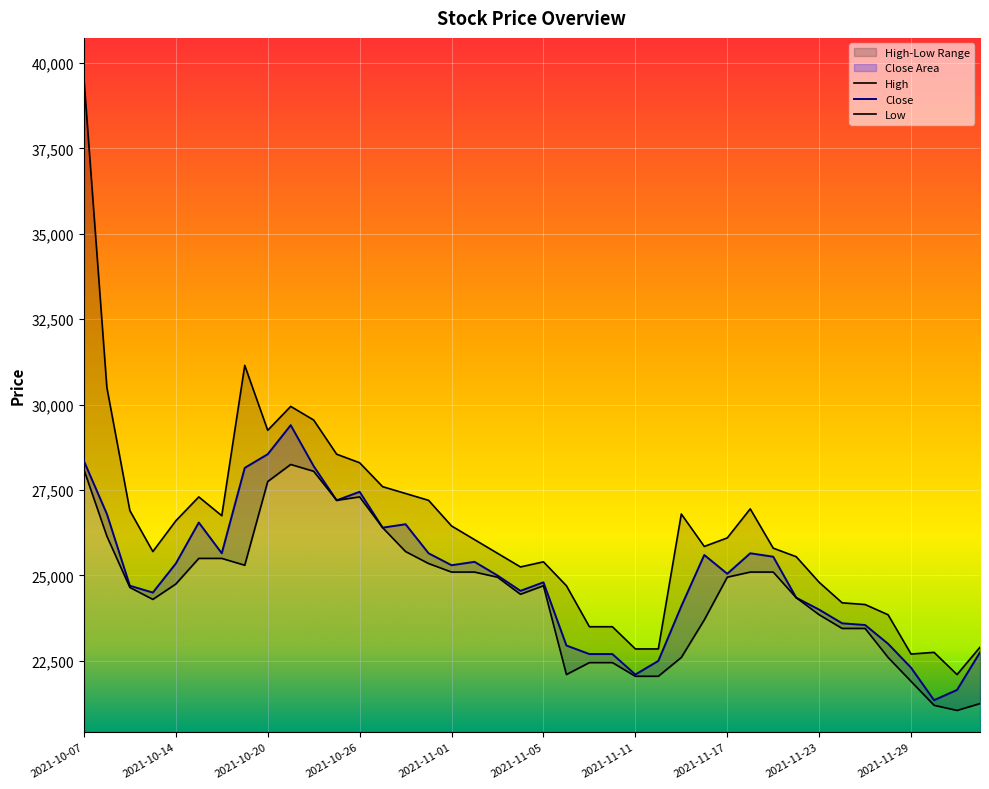

Reading left to right, what are all the values shown in this chart?

Close: 2021-10-07=28350	2021-10-08=26800	2021-10-12=24700	2021-10-13=24500	2021-10-14=25350	2021-10-15=26550	2021-10-18=25650	2021-10-19=28150	2021-10-20=28550	2021-10-21=29400	2021-10-22=28200	2021-10-25=27200	2021-10-26=27450	2021-10-27=26400	2021-10-28=26500	2021-10-29=25650	2021-11-01=25300	2021-11-02=25400	2021-11-03=25000	2021-11-04=24550	2021-11-05=24800	2021-11-08=22950	2021-11-09=22700	2021-11-10=22700	2021-11-11=22100	2021-11-12=22500	2021-11-15=24100	2021-11-16=25600	2021-11-17=25050	2021-11-18=25650	2021-11-19=25550	2021-11-22=24350	2021-11-23=24000	2021-11-24=23600	2021-11-25=23550	2021-11-26=23000	2021-11-29=22300	2021-11-30=21350	2021-12-01=21650	2021-12-02=22750
High: 2021-10-07=39550	2021-10-08=30500	2021-10-12=26900	2021-10-13=25700	2021-10-14=26600	2021-10-15=27300	2021-10-18=26750	2021-10-19=31150	2021-10-20=29250	2021-10-21=29950	2021-10-22=29550	2021-10-25=28550	2021-10-26=28300	2021-10-27=27600	2021-10-28=27400	2021-10-29=27200	2021-11-01=26450	2021-11-02=26050	2021-11-03=25650	2021-11-04=25250	2021-11-05=25400	2021-11-08=24700	2021-11-09=23500	2021-11-10=23500	2021-11-11=22850	2021-11-12=22850	2021-11-15=26800	2021-11-16=25850	2021-11-17=26100	2021-11-18=26950	2021-11-19=25800	2021-11-22=25550	2021-11-23=24800	2021-11-24=24200	2021-11-25=24150	2021-11-26=23850	2021-11-29=22700	2021-11-30=22750	2021-12-01=22100	2021-12-02=22900
Low: 2021-10-07=28100	2021-10-08=26150	2021-10-12=24650	2021-10-13=24300	2021-10-14=24750	2021-10-15=25500	2021-10-18=25500	2021-10-19=25300	2021-10-20=27750	2021-10-21=28250	2021-10-22=28050	2021-10-25=27200	2021-10-26=27300	2021-10-27=26400	2021-10-28=25700	2021-10-29=25350	2021-11-01=25100	2021-11-02=25100	2021-11-03=24950	2021-11-04=24450	2021-11-05=24700	2021-11-08=22100	2021-11-09=22450	2021-11-10=22450	2021-11-11=22050	2021-11-12=22050	2021-11-15=22600	2021-11-16=23700	2021-11-17=24950	2021-11-18=25100	2021-11-19=25100	2021-11-22=24350	2021-11-23=23850	2021-11-24=23450	2021-11-25=23450	2021-11-26=22600	2021-11-29=21900	2021-11-30=21200	2021-12-01=21050	2021-12-02=21250